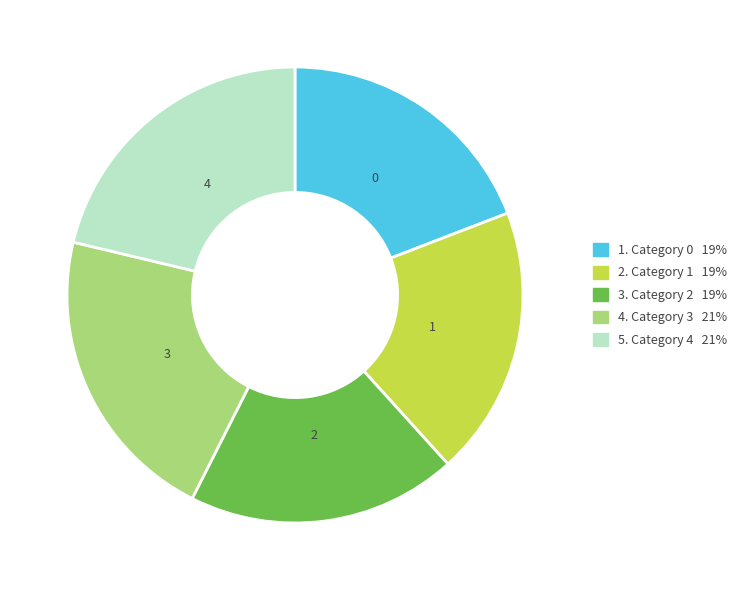

Approximately how many times larger is the value at 3 compared to 4?

1.0